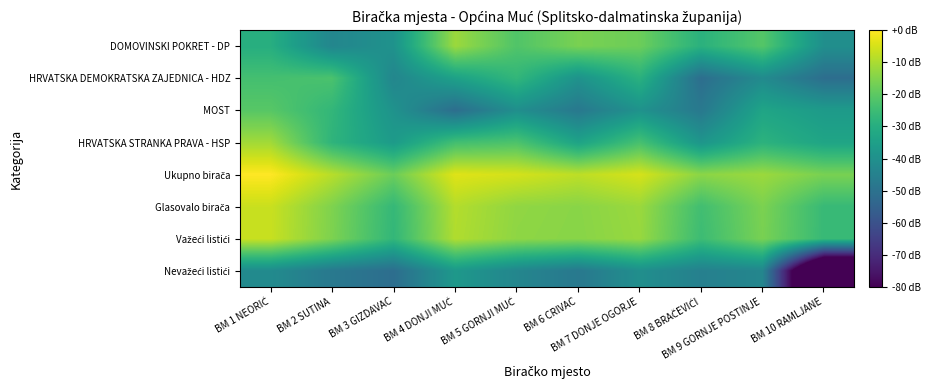

Is it true that DOMOVINSKI POKRET - DP equals -70.4 at BM 3 GIZDAVAC?

False